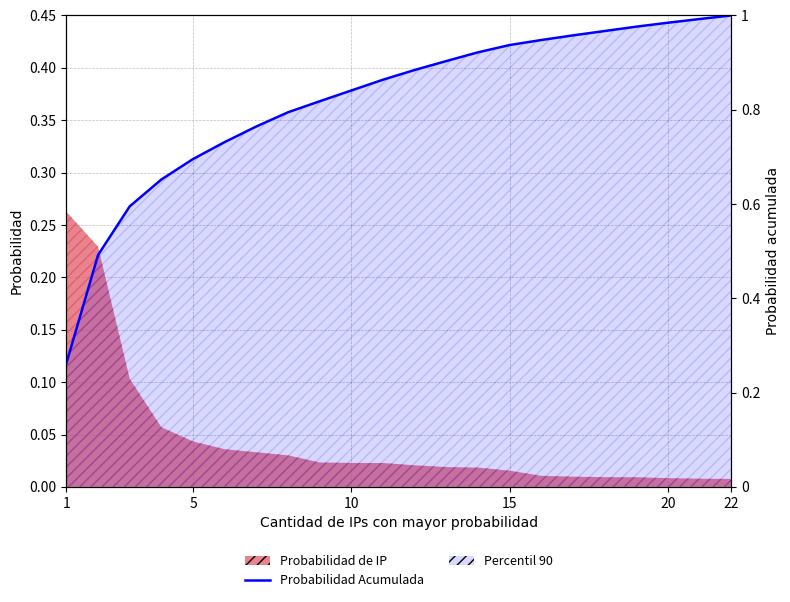

What is the value of the 1st point from the left?

0.3